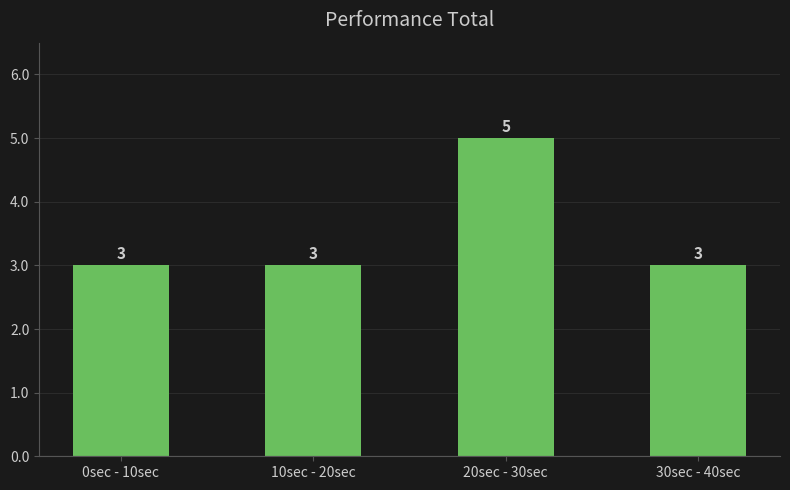

What is the label of the 4th bar from the left?

30sec - 40sec